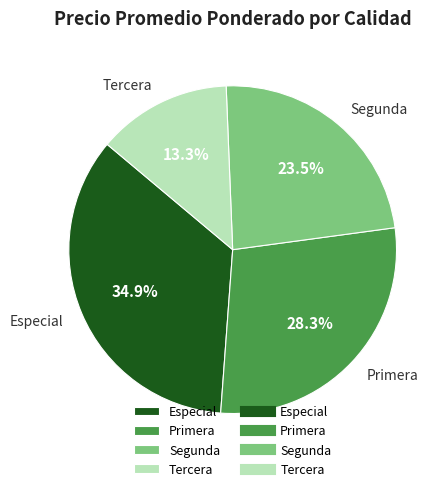

Does Tercera represent more than half of the total?

No